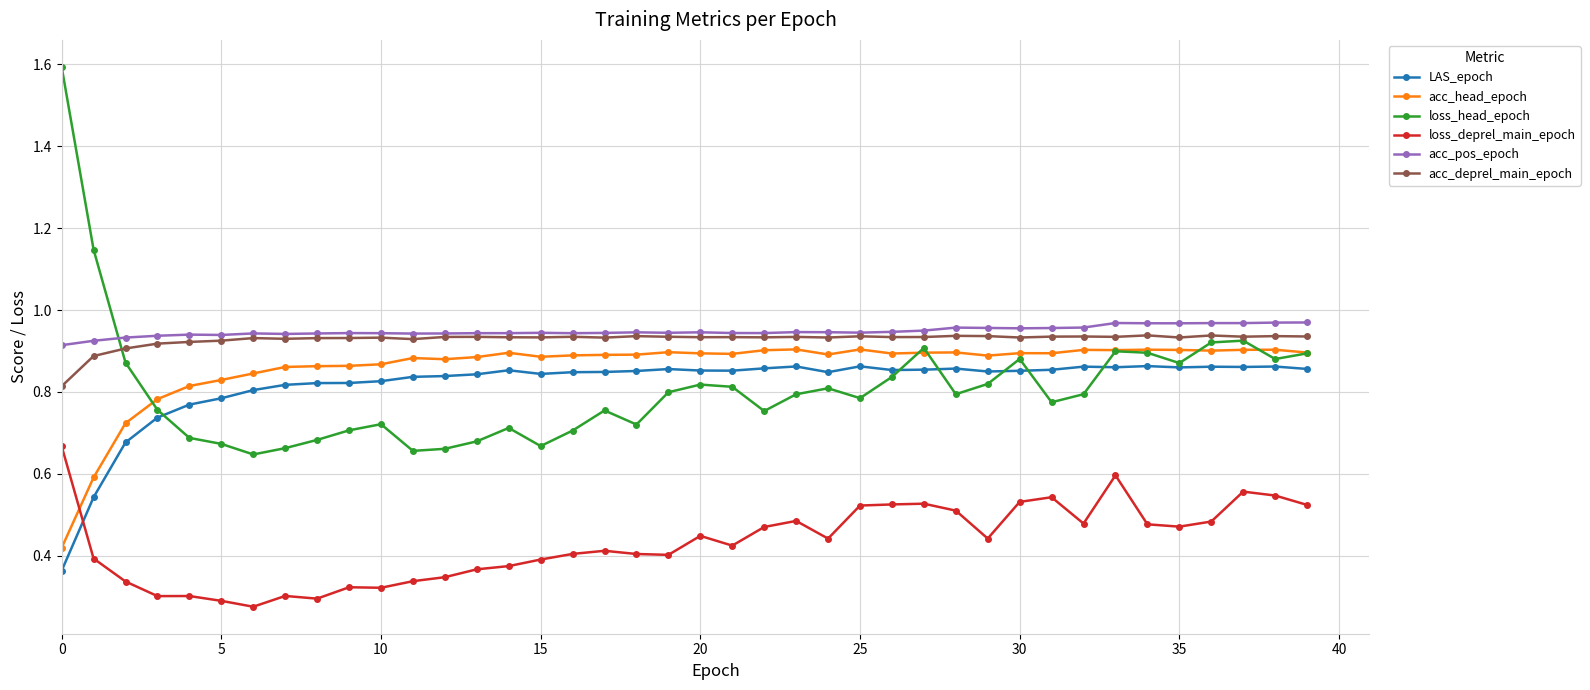

How many lines are shown in the chart?

6